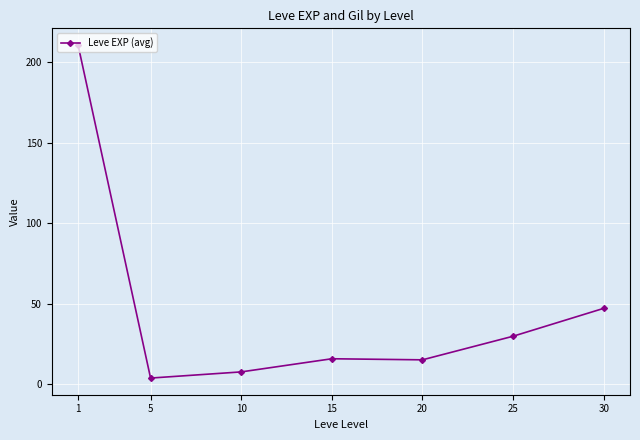

The chart shows a value of 348.6 at 1. True or false?

False